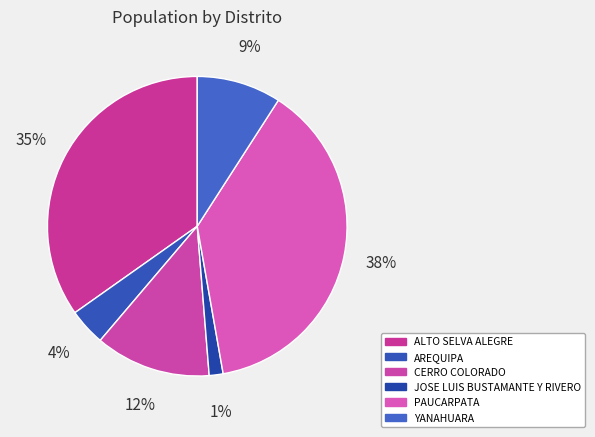

To the nearest percent, what is the average slice percentage?

17%